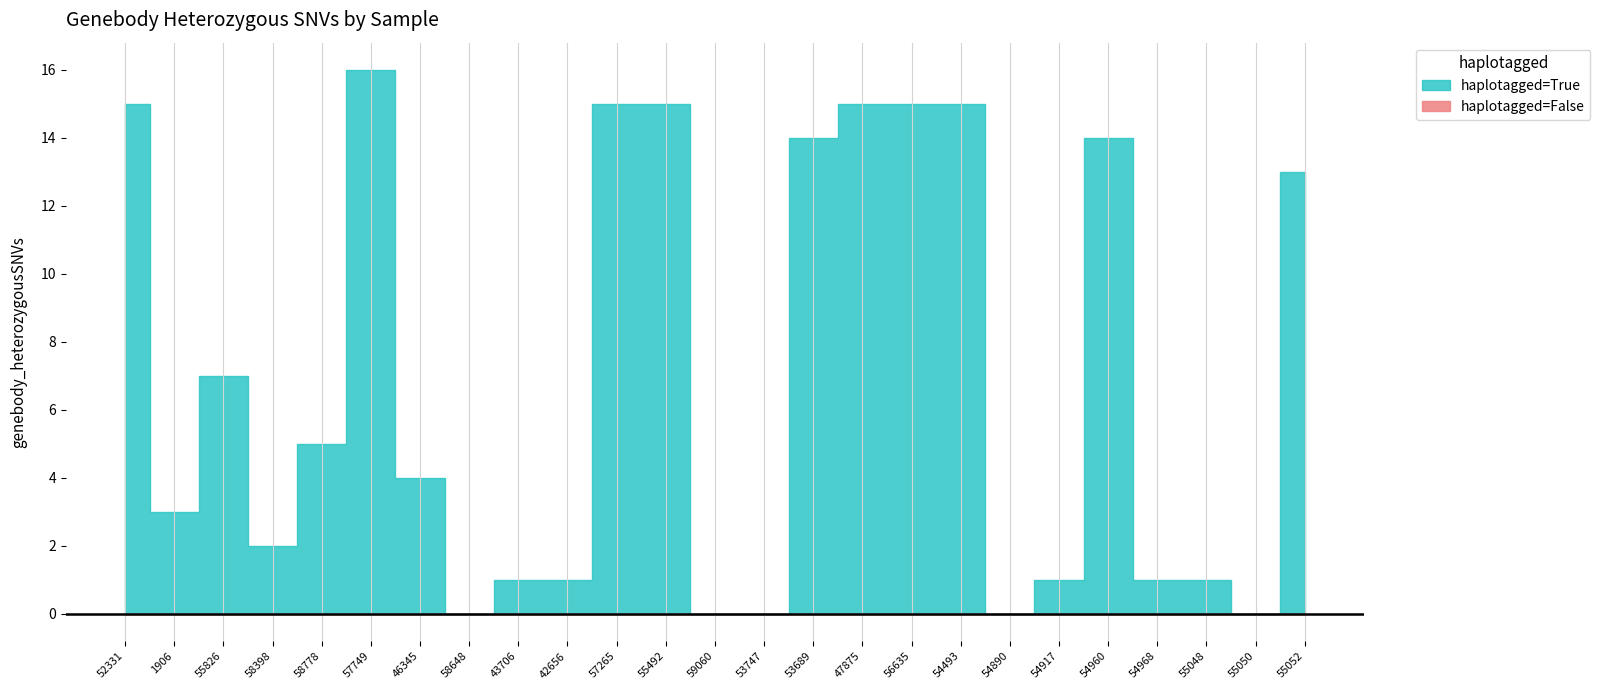

What is the difference between the maximum and minimum values?

16